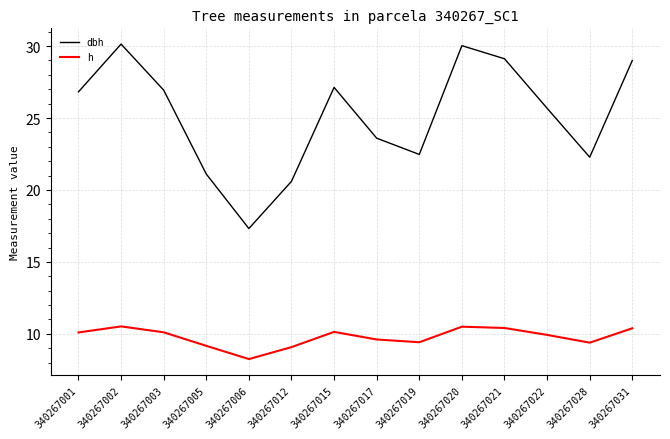

How many interior local valleys does the h series have?

3